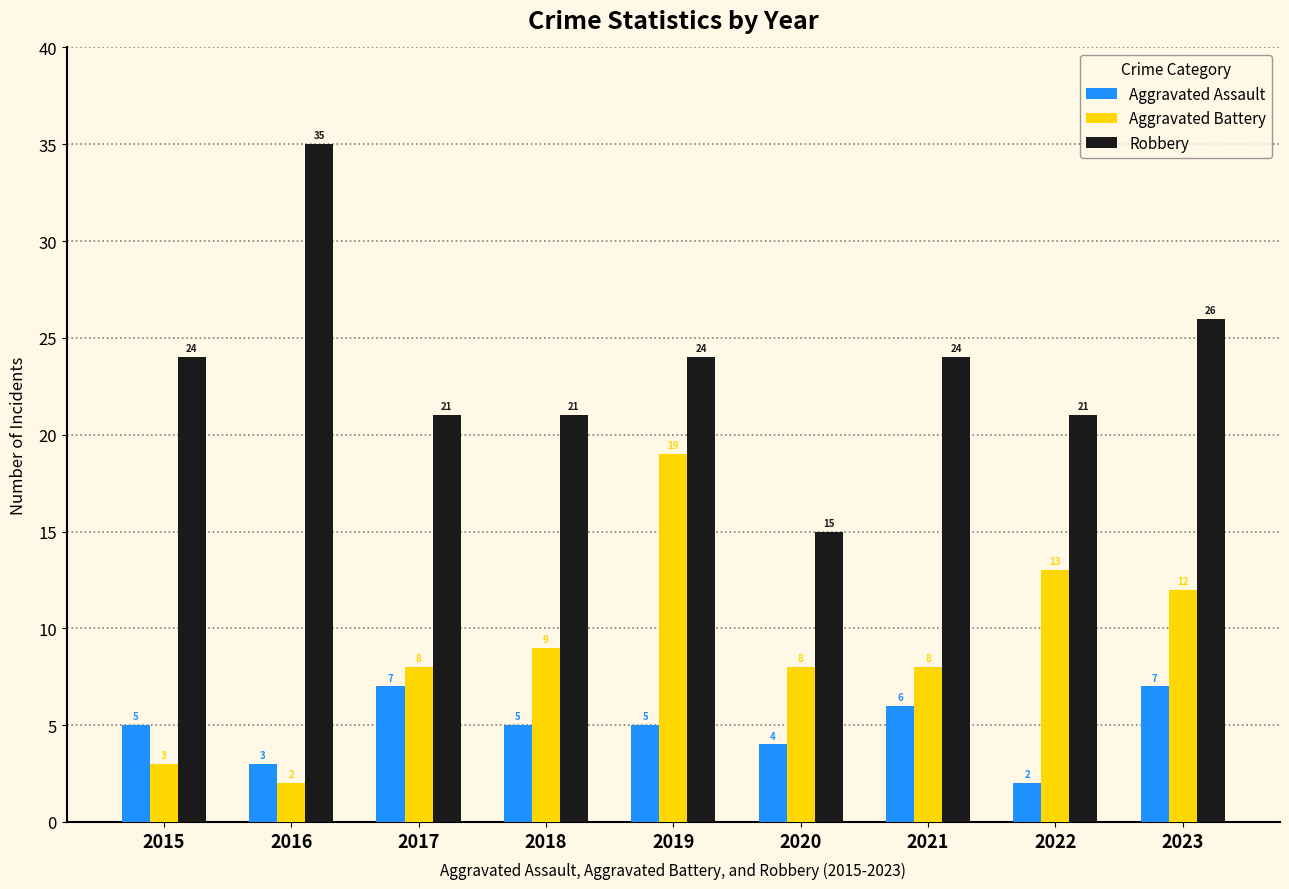

Count the number of data series in this chart.

3